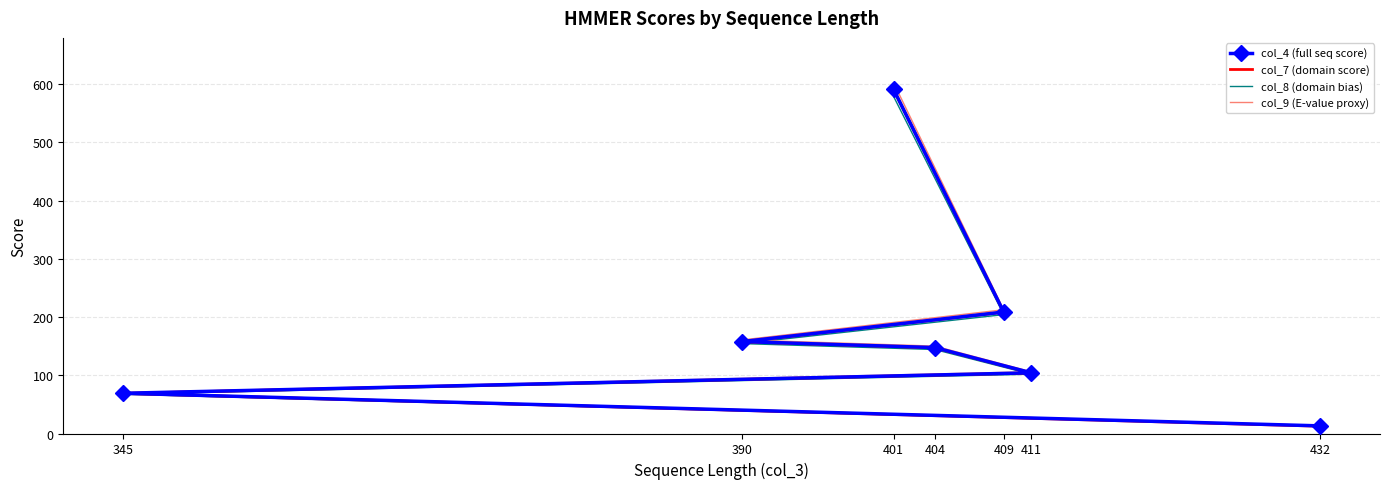

What is the difference between the highest and lowest values at 404?

5.9